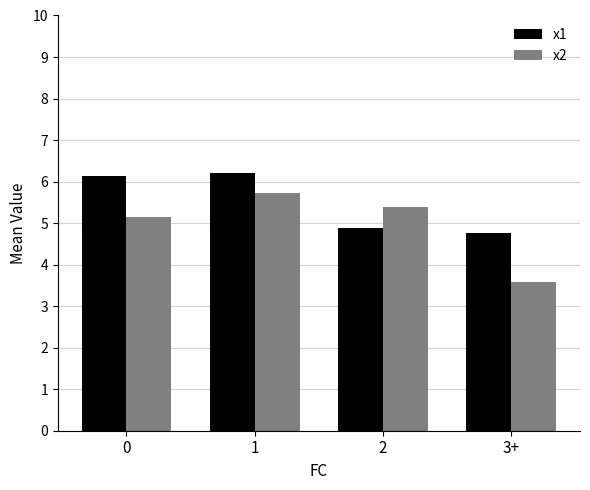

What is the minimum value for x2?

3.6